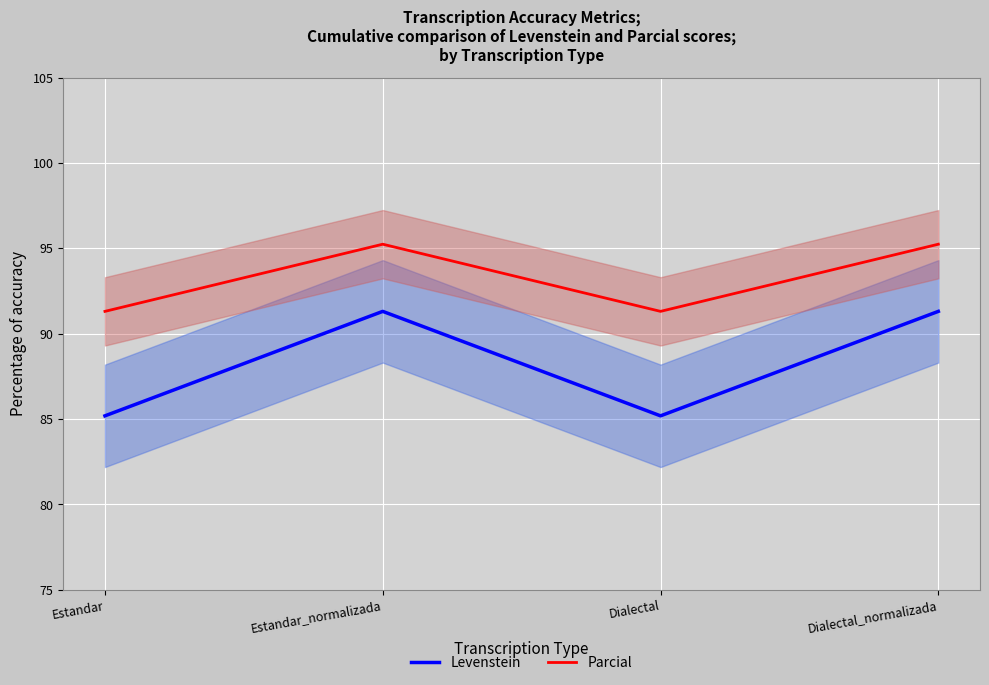

What is the difference between the Parcial values at Estandar_normalizada and Estandar?

3.9